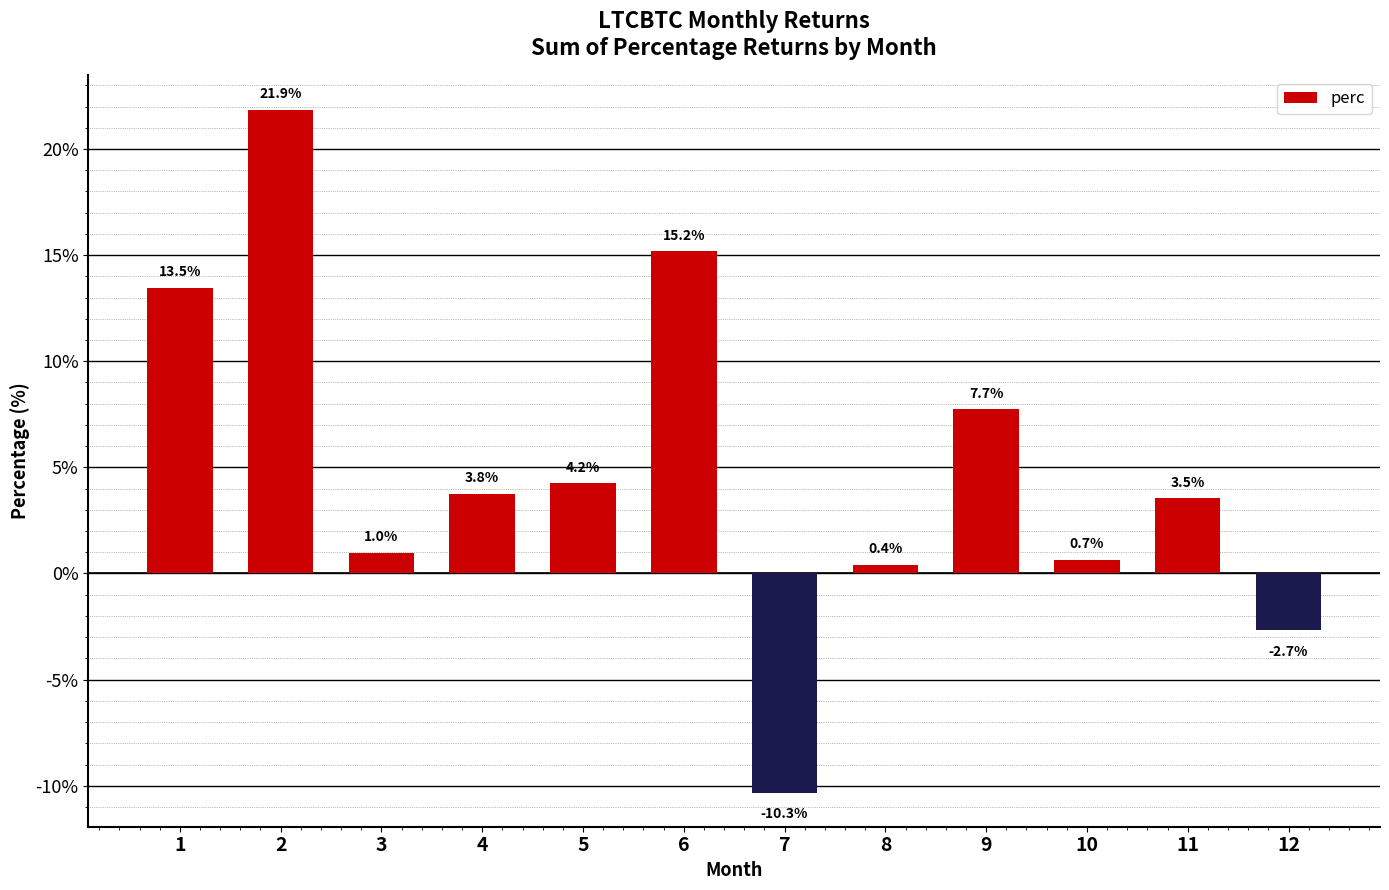

Are the bars horizontal?

No